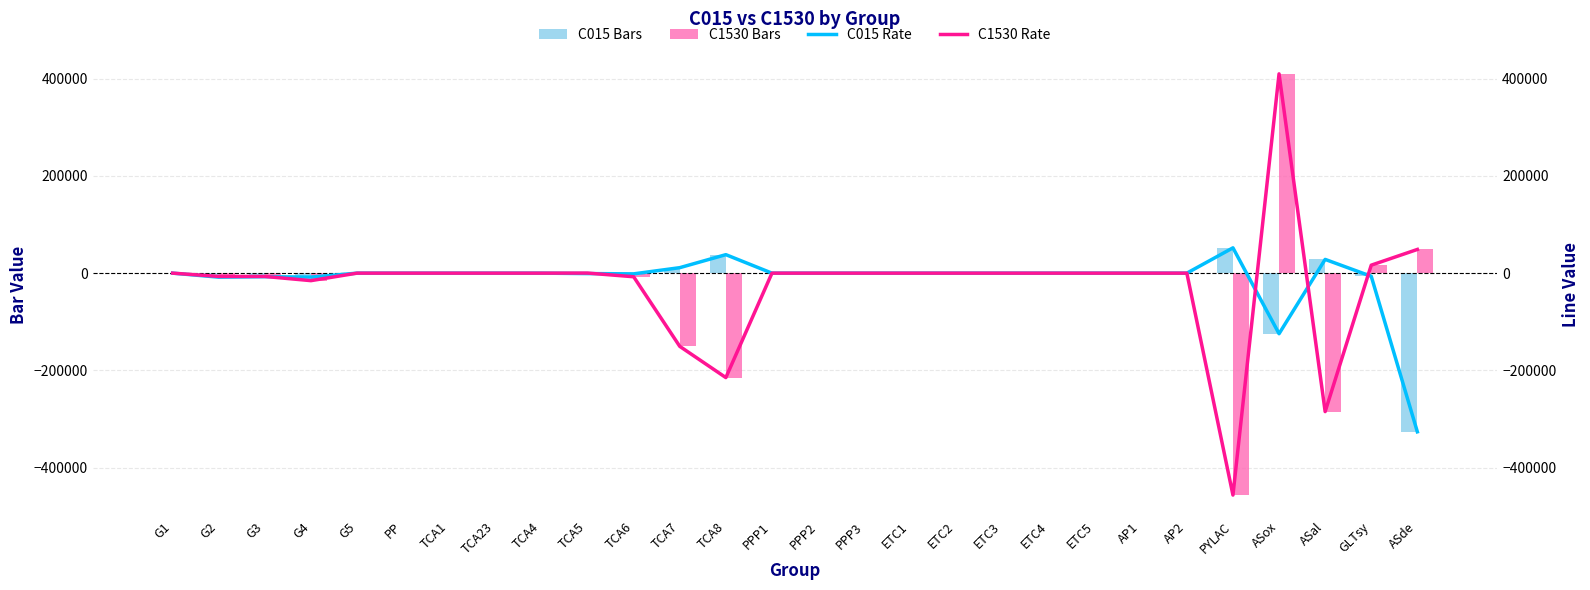

Reading left to right, transcribe all the data shown in this chart.

C015: G1=1.0	G2=-8258.9	G3=-7307.5	G4=-8103.7	G5=1.0	PP=1.0	TCA1=1.0	TCA23=1.0	TCA4=1.0	TCA5=-890.1	TCA6=-1477.1	TCA7=11246.1	TCA8=37991.4	PPP1=1.0	PPP2=1.0	PPP3=1.0	ETC1=1.0	ETC2=1.0	ETC3=1.0	ETC4=1.0	ETC5=1.0	AP1=1.0	AP2=1.0	PYLAC=52008.6	ASox=-124511.2	ASal=28251.1	GLTsy=-6500.7	ASde=-326090.7
C1530: G1=1.0	G2=-6739.1	G3=-6788.3	G4=-15412.1	G5=1.0	PP=1.0	TCA1=1.0	TCA23=1.0	TCA4=1.0	TCA5=176.7	TCA6=-7423.1	TCA7=-150447.1	TCA8=-214651.2	PPP1=1.0	PPP2=1.0	PPP3=1.0	ETC1=1.0	ETC2=1.0	ETC3=1.0	ETC4=1.0	ETC5=1.0	AP1=1.0	AP2=1.0	PYLAC=-456128.3	ASox=409609.1	ASal=-284602.7	GLTsy=16399.8	ASde=48701.4
C015 Rate: G1=1.0	G2=-8258.9	G3=-7307.5	G4=-8103.7	G5=1.0	PP=1.0	TCA1=1.0	TCA23=1.0	TCA4=1.0	TCA5=-890.1	TCA6=-1477.1	TCA7=11246.1	TCA8=37991.4	PPP1=1.0	PPP2=1.0	PPP3=1.0	ETC1=1.0	ETC2=1.0	ETC3=1.0	ETC4=1.0	ETC5=1.0	AP1=1.0	AP2=1.0	PYLAC=52008.6	ASox=-124511.2	ASal=28251.1	GLTsy=-6500.7	ASde=-326090.7
C1530 Rate: G1=1.0	G2=-6739.1	G3=-6788.3	G4=-15412.1	G5=1.0	PP=1.0	TCA1=1.0	TCA23=1.0	TCA4=1.0	TCA5=176.7	TCA6=-7423.1	TCA7=-150447.1	TCA8=-214651.2	PPP1=1.0	PPP2=1.0	PPP3=1.0	ETC1=1.0	ETC2=1.0	ETC3=1.0	ETC4=1.0	ETC5=1.0	AP1=1.0	AP2=1.0	PYLAC=-456128.3	ASox=409609.1	ASal=-284602.7	GLTsy=16399.8	ASde=48701.4